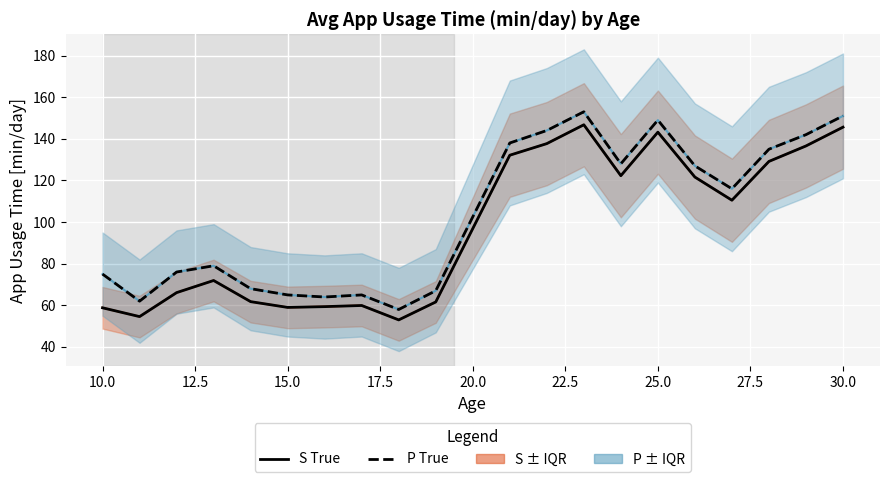

True or false: S True and P True intersect in this chart.

False